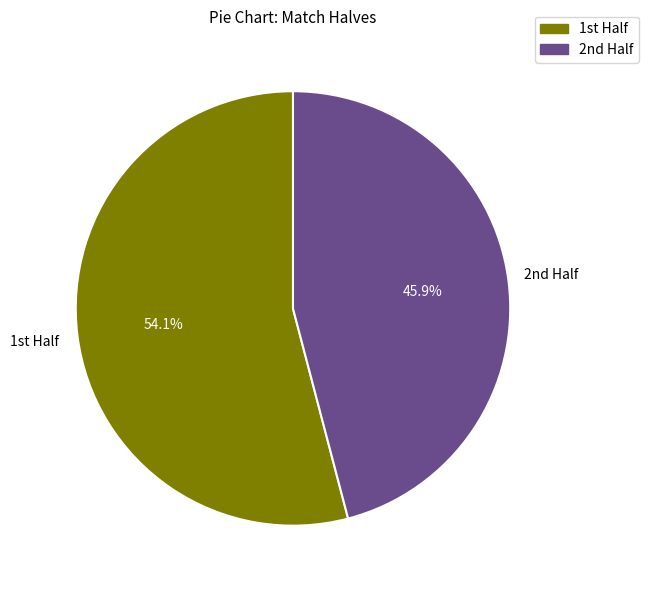

How many segments does this pie chart have?

2